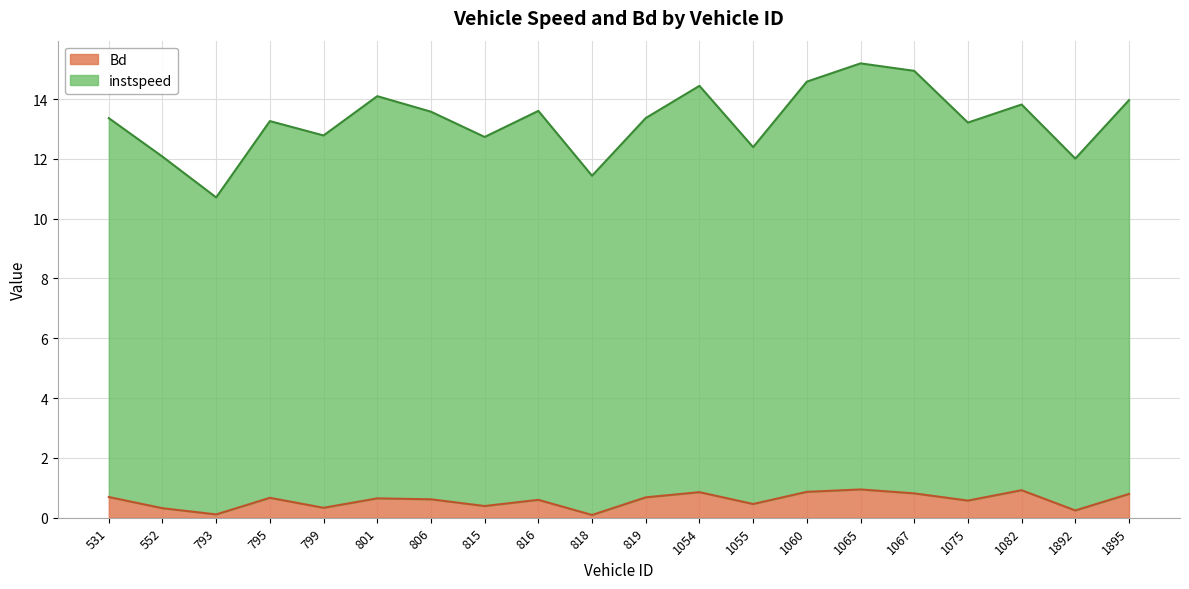

What is the average value of the Bd series?

0.6